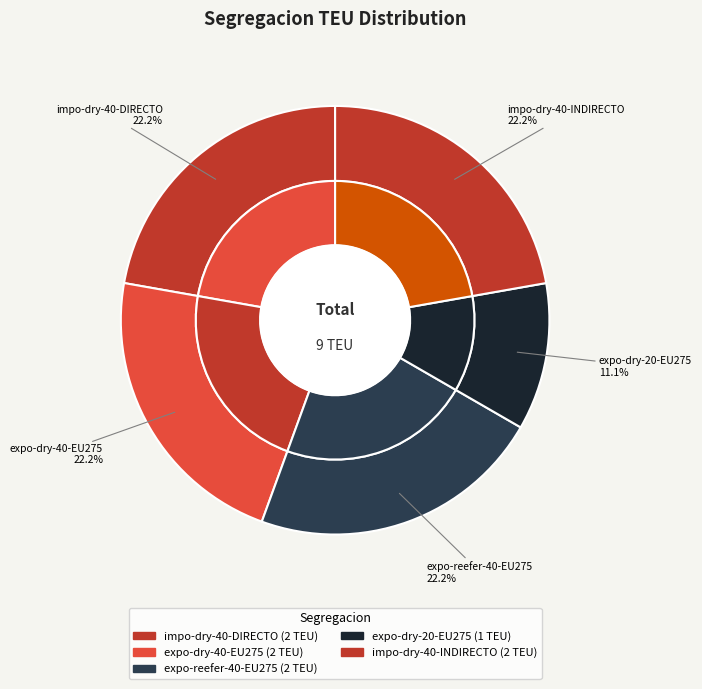

To the nearest percent, what is the difference between the largest and smallest slice percentages?

11%